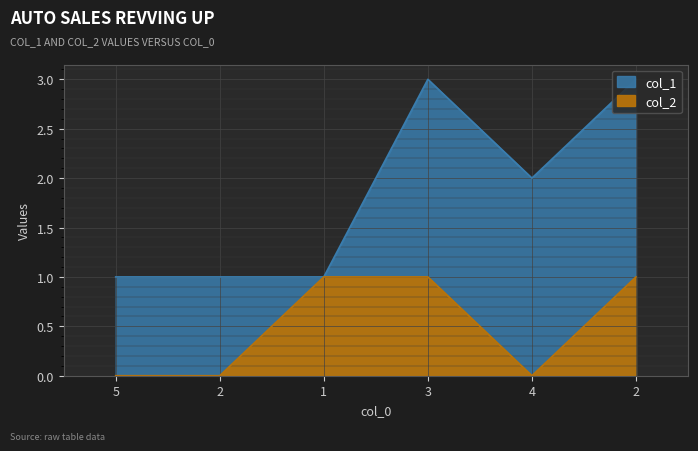

Reading right to left, what are all the values shown in this chart?

col_1: 3	2	3	1	1	1
col_2: 1	0	1	1	0	0